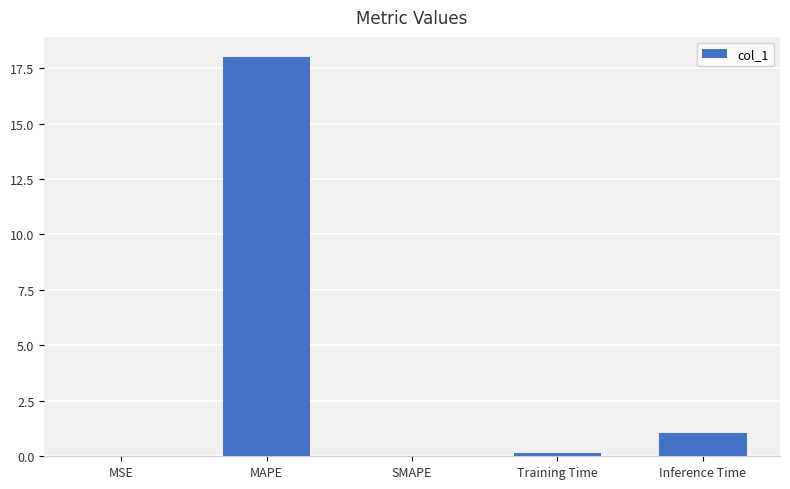

What is the sum of all values?

19.2